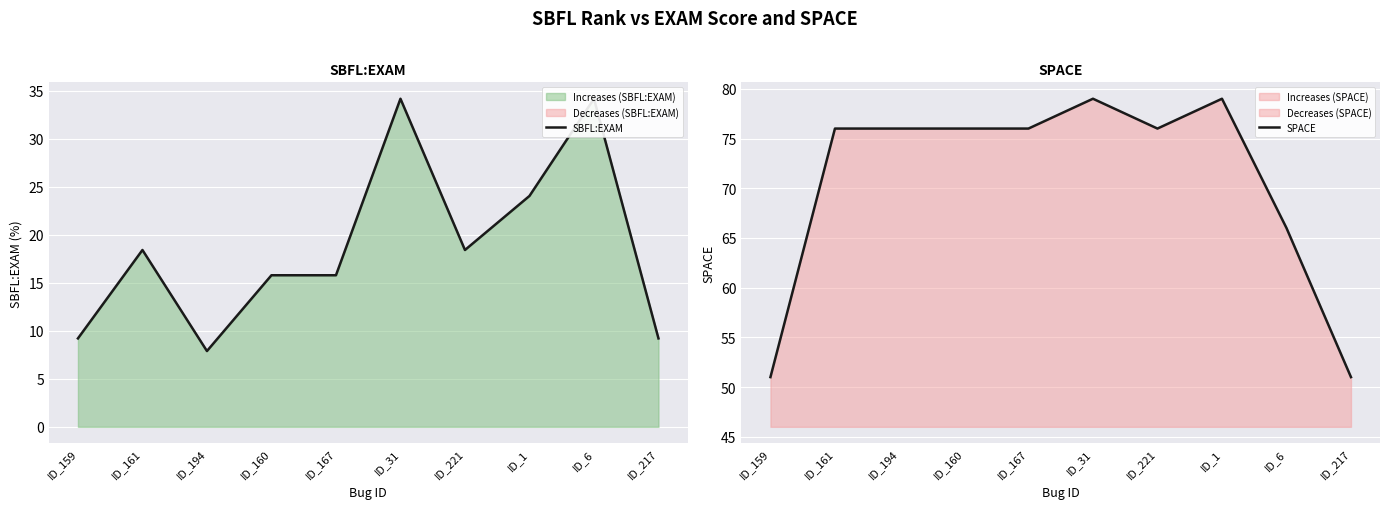

True or false: SBFL:EXAM has a value of 24.6 at ID_221.

False